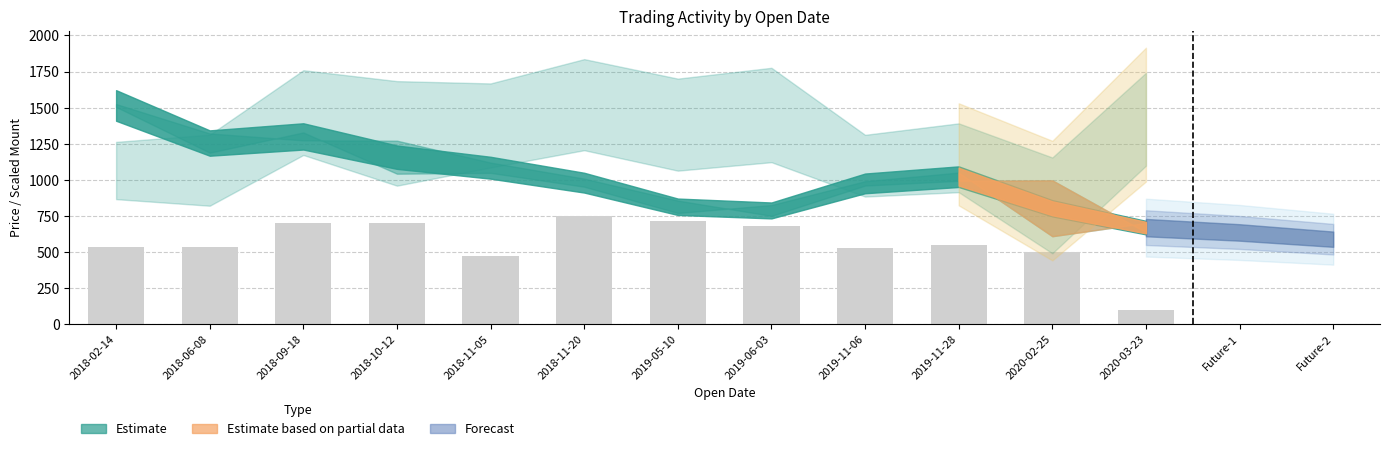

What is the difference between the values at 2019-05-10 and 2018-11-20?

38.5